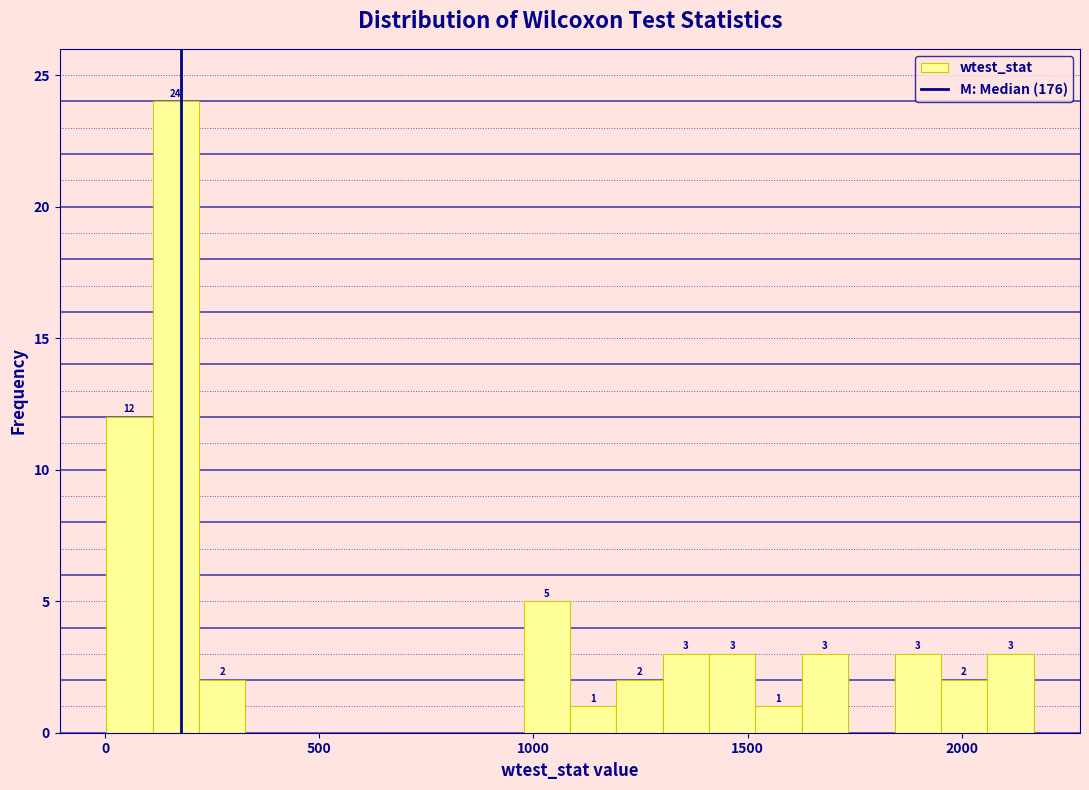

Read against the x-axis, roughly where is the centre of the tallest bar?

150